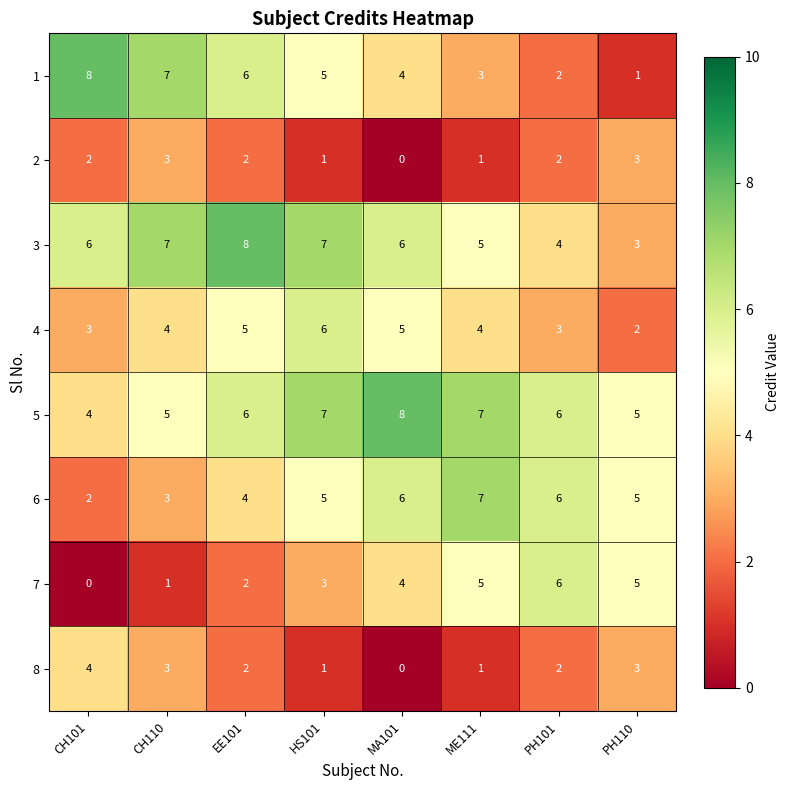

How many data points does each series have?

8